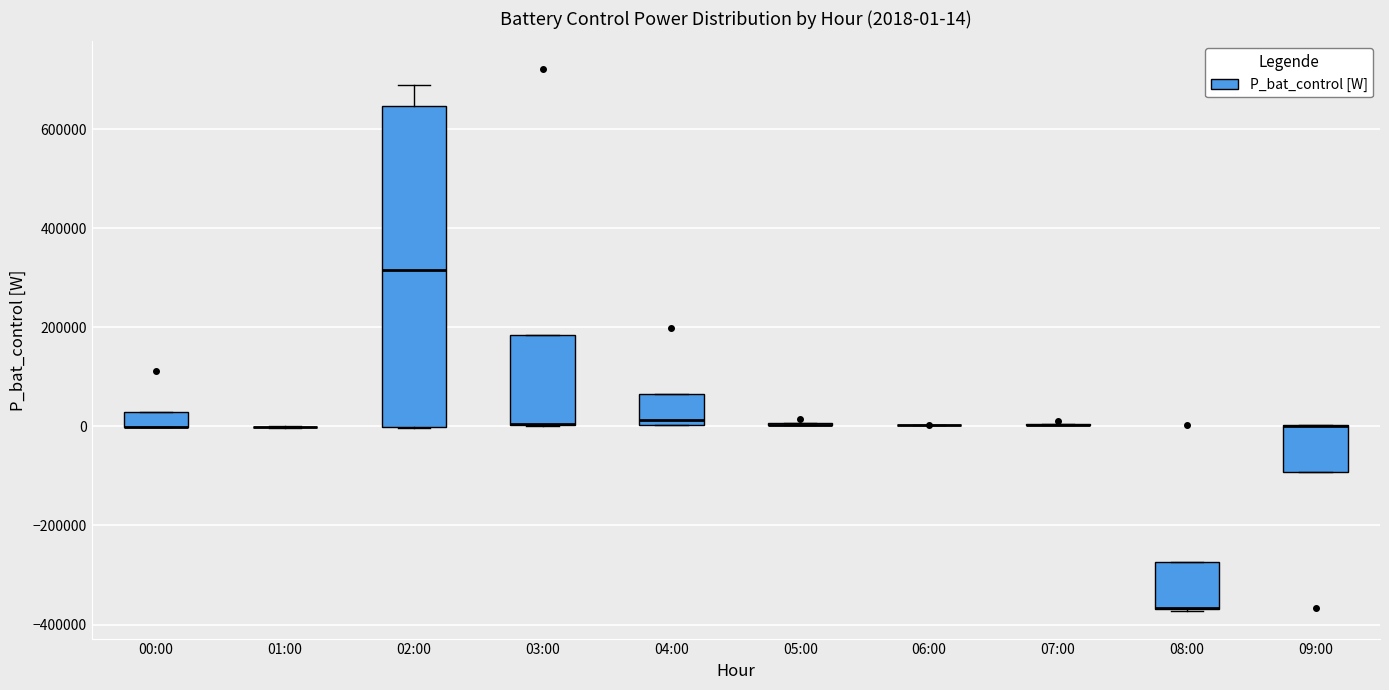

Which box is the tallest, from its lower edge to its upper edge?

02:00